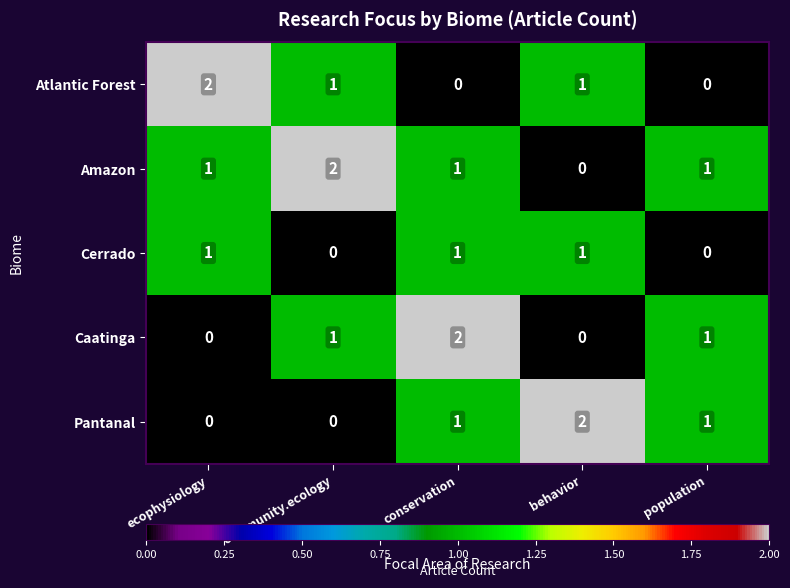

True or false: Caatinga has a value of 1 at ecophysiology.

False